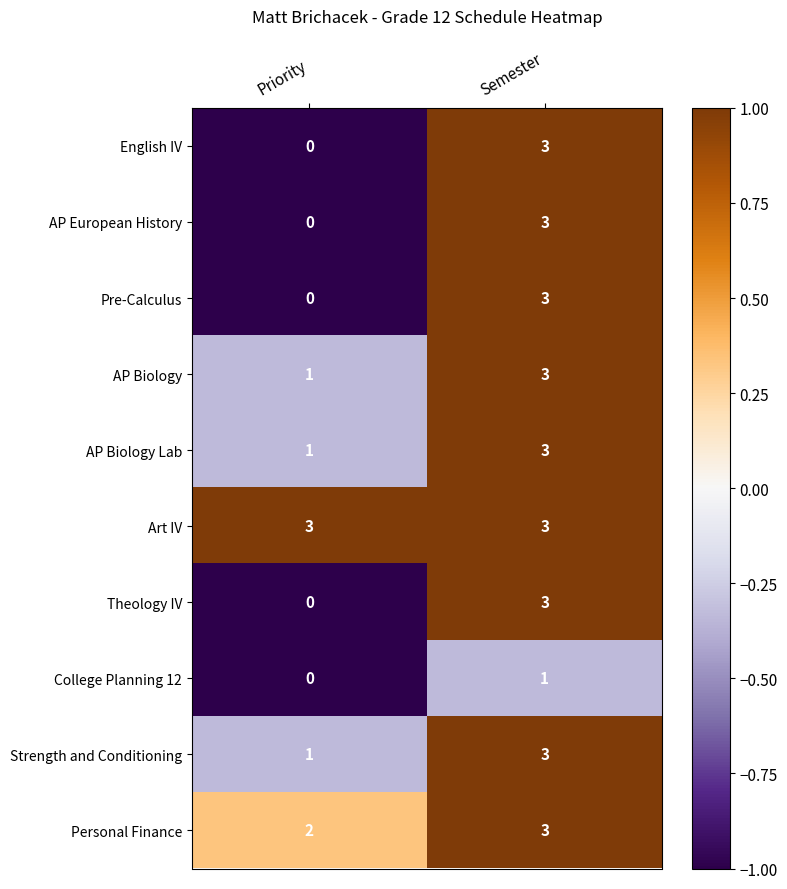

How many data points does each series have?

2